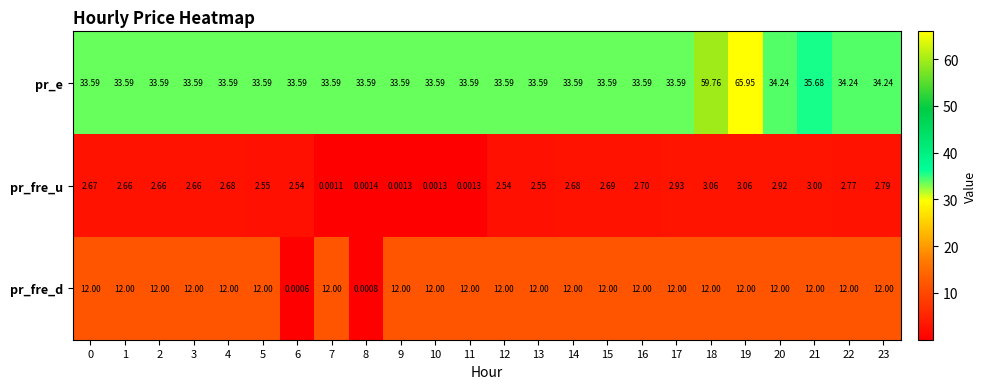

Is the value of pr_fre_u at 17 greater than the value of pr_fre_d at 4?

No